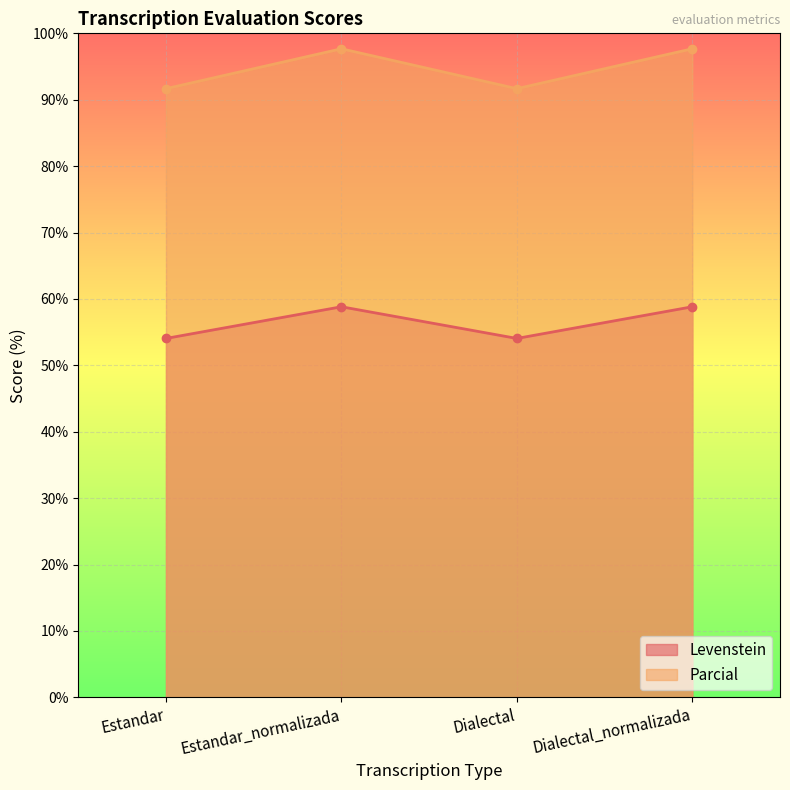

Which category has the lowest value in the Levenstein series?

Estandar